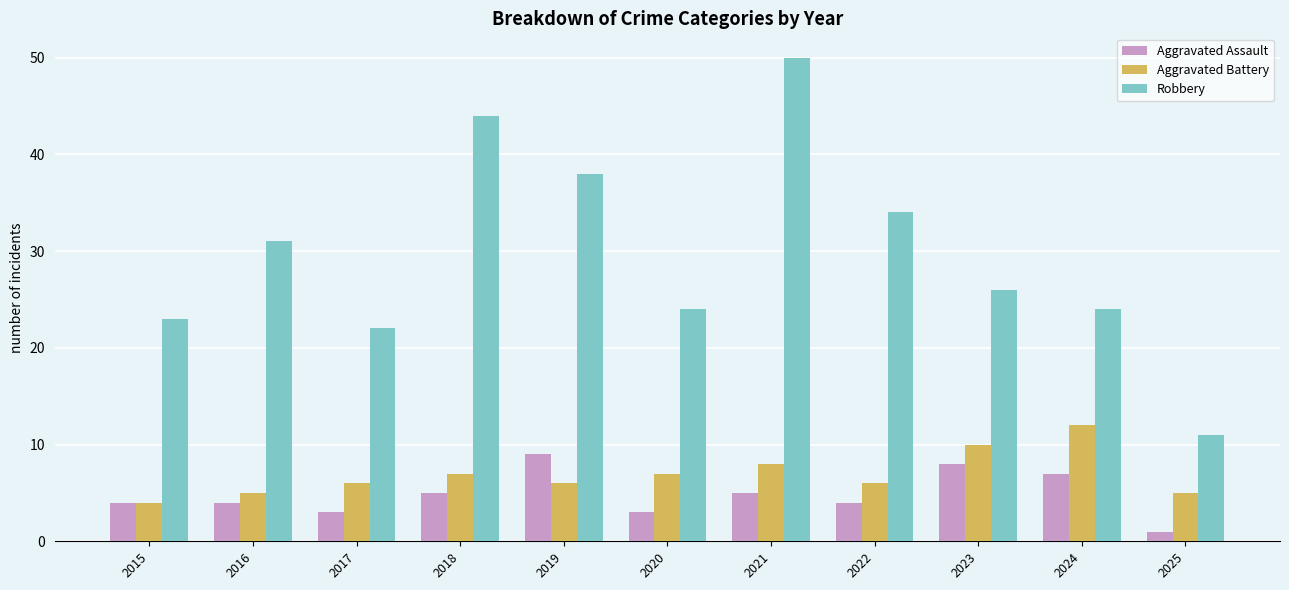

How many categories are shown in the chart?

11